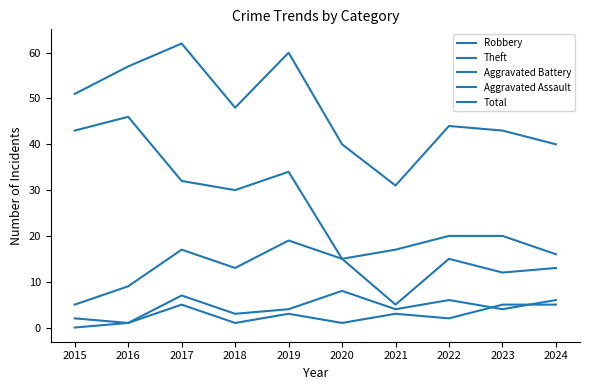

What is the difference between the Aggravated Battery values at 2017 and 2020?

1